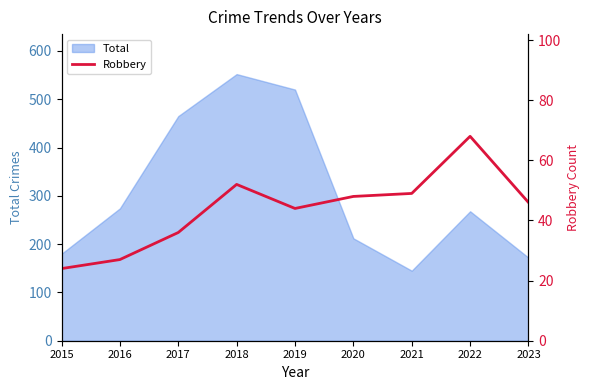

At which category does the data reach its first local peak?

2018